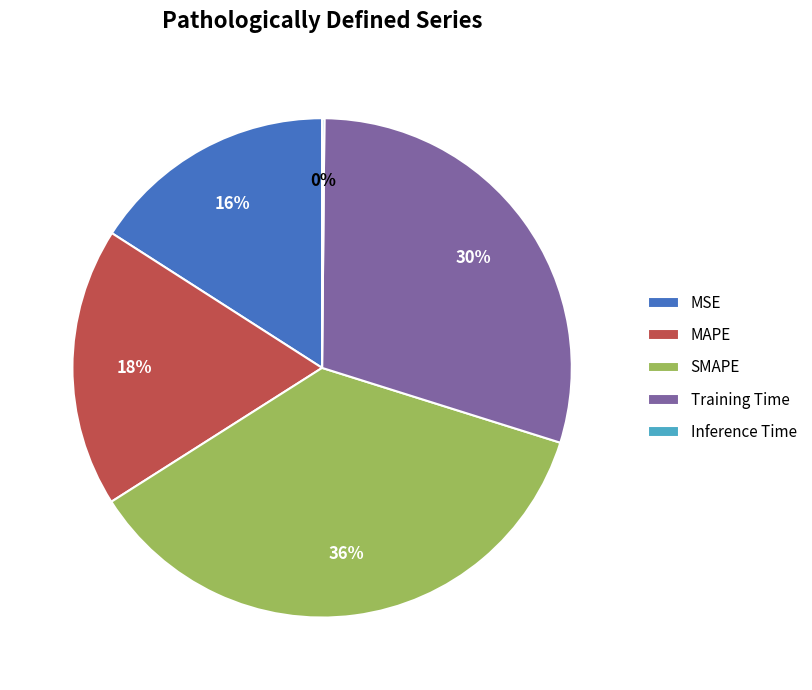

To the nearest percent, what is the difference between the SMAPE and MSE slice percentages?

20%